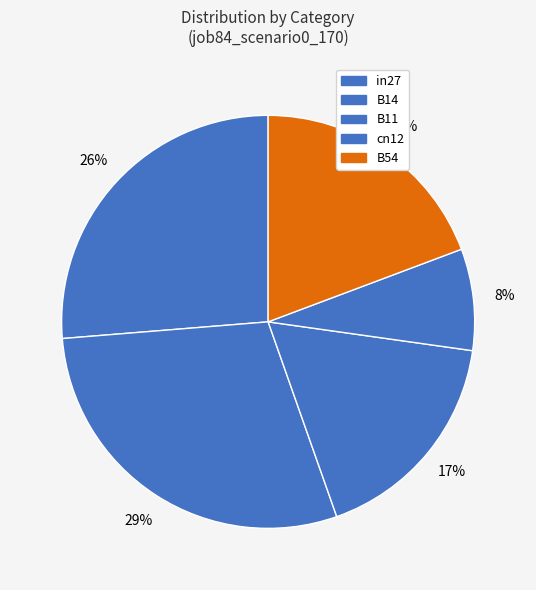

What is the total percentage of B11 and B14?

46.5%